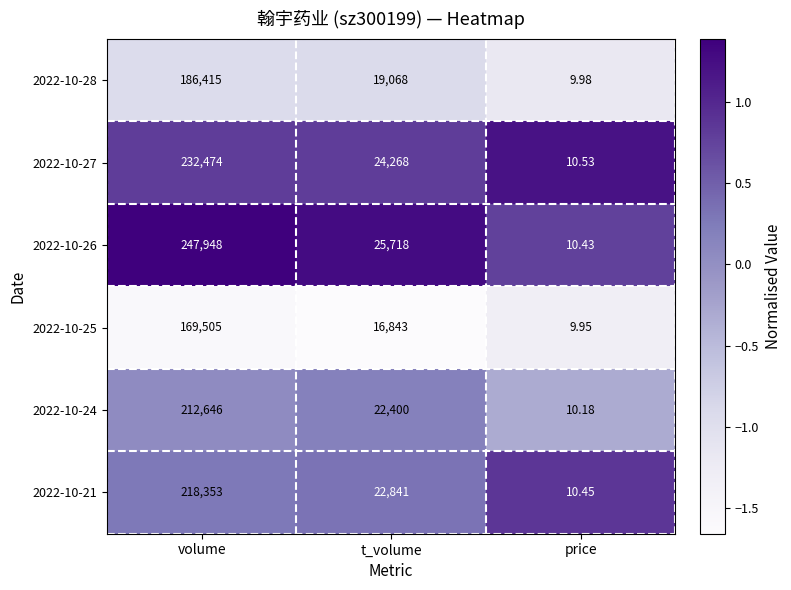

List the labels in order of 2022-10-26 value, largest first.

volume, t_volume, price